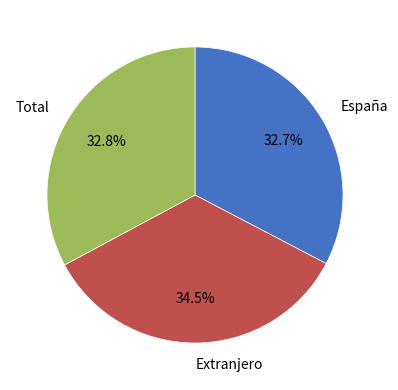

Count the number of slices in the pie.

3